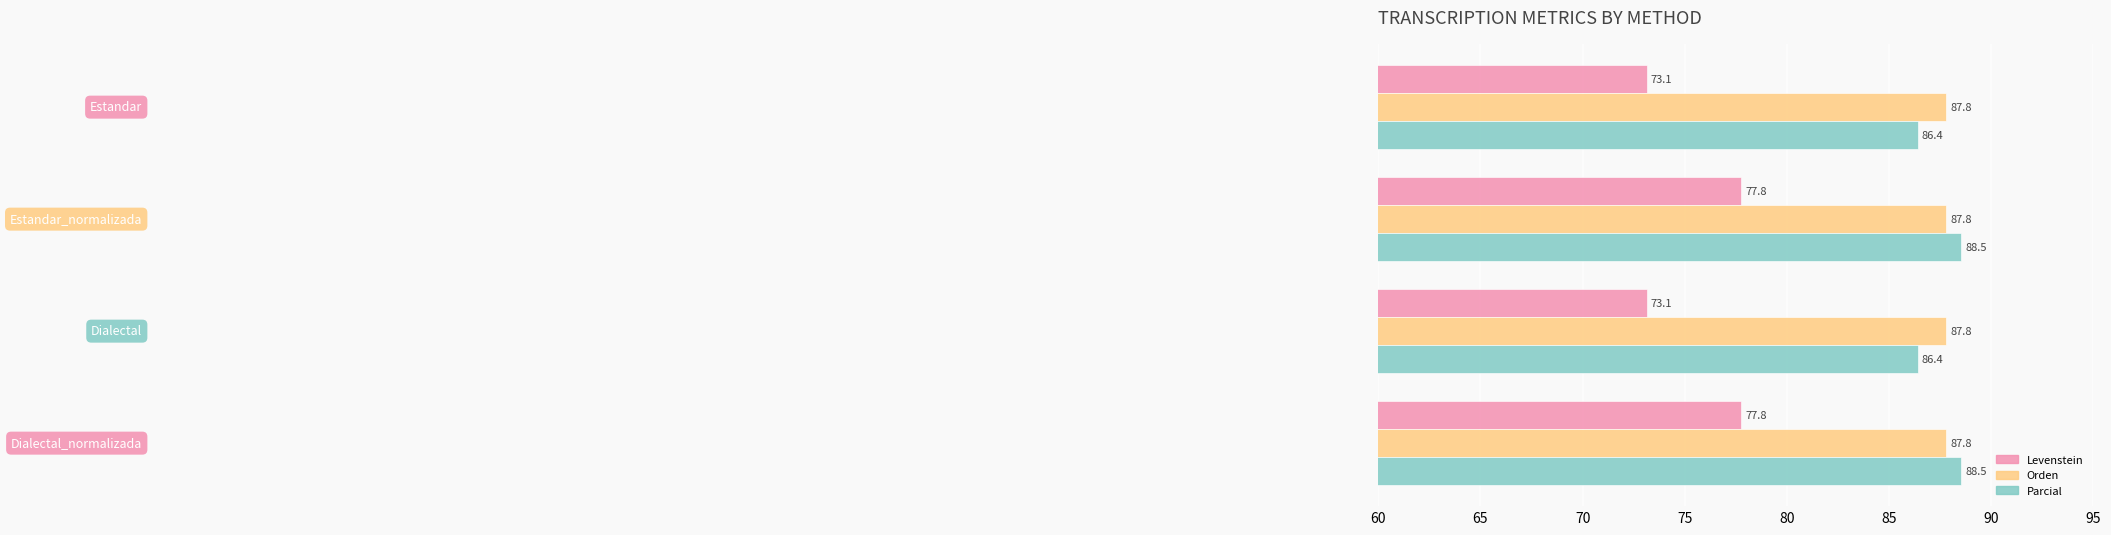

What is the smallest value displayed?

73.1